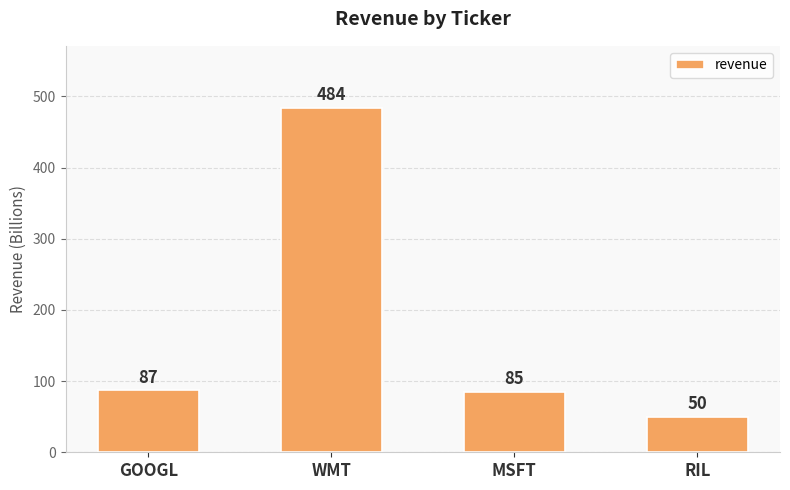

Reading left to right, list all the values displayed in this chart.

GOOGL=87	WMT=484	MSFT=85	RIL=50